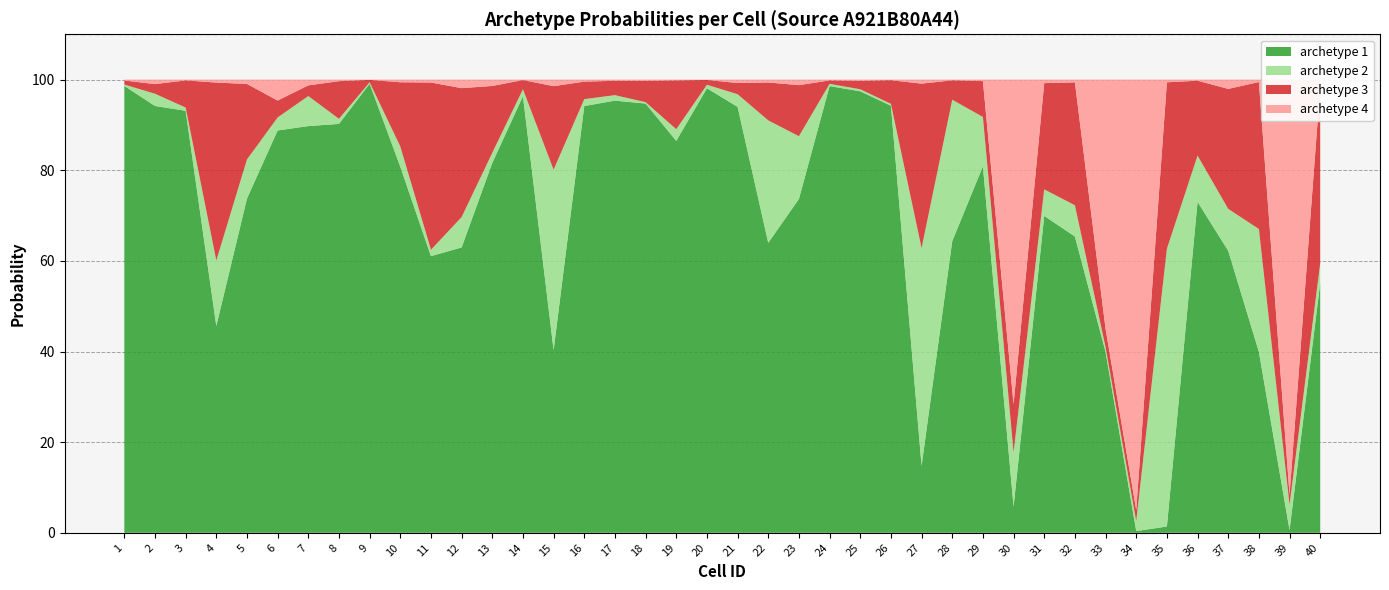

Reading left to right, list all the values displayed in this chart.

archetype 1: 1=1.0	2=0.9	3=0.9	4=0.5	5=0.7	6=0.9	7=0.9	8=0.9	9=1.0	10=0.8	11=0.6	12=0.6	13=0.8	14=1.0	15=0.4	16=0.9	17=1.0	18=0.9	19=0.9	20=1.0	21=0.9	22=0.6	23=0.7	24=1.0	25=1.0	26=0.9	27=0.1	28=0.6	29=0.8	30=0.1	31=0.7	32=0.7	33=0.4	34=0.0	35=0.0	36=0.7	37=0.6	38=0.4	39=0.0	40=0.6
archetype 2: 1=0.0	2=0.0	3=0.0	4=0.1	5=0.1	6=0.0	7=0.1	8=0.0	9=0.0	10=0.0	11=0.0	12=0.1	13=0.0	14=0.0	15=0.4	16=0.0	17=0.0	18=0.0	19=0.0	20=0.0	21=0.0	22=0.3	23=0.1	24=0.0	25=0.0	26=0.0	27=0.5	28=0.3	29=0.1	30=0.1	31=0.1	32=0.1	33=0.0	34=0.0	35=0.6	36=0.1	37=0.1	38=0.3	39=0.1	40=0.0
archetype 3: 1=0.0	2=0.0	3=0.1	4=0.4	5=0.2	6=0.0	7=0.0	8=0.1	9=0.0	10=0.1	11=0.4	12=0.3	13=0.1	14=0.0	15=0.2	16=0.0	17=0.0	18=0.0	19=0.1	20=0.0	21=0.0	22=0.1	23=0.1	24=0.0	25=0.0	26=0.1	27=0.4	28=0.0	29=0.1	30=0.1	31=0.2	32=0.3	33=0.0	34=0.0	35=0.4	36=0.2	37=0.3	38=0.3	39=0.0	40=0.4
archetype 4: 1=0.0	2=0.0	3=0.0	4=0.0	5=0.0	6=0.0	7=0.0	8=0.0	9=0.0	10=0.0	11=0.0	12=0.0	13=0.0	14=0.0	15=0.0	16=0.0	17=0.0	18=0.0	19=0.0	20=0.0	21=0.0	22=0.0	23=0.0	24=0.0	25=0.0	26=0.0	27=0.0	28=0.0	29=0.0	30=0.7	31=0.0	32=0.0	33=0.5	34=0.9	35=0.0	36=0.0	37=0.0	38=0.0	39=0.9	40=0.0